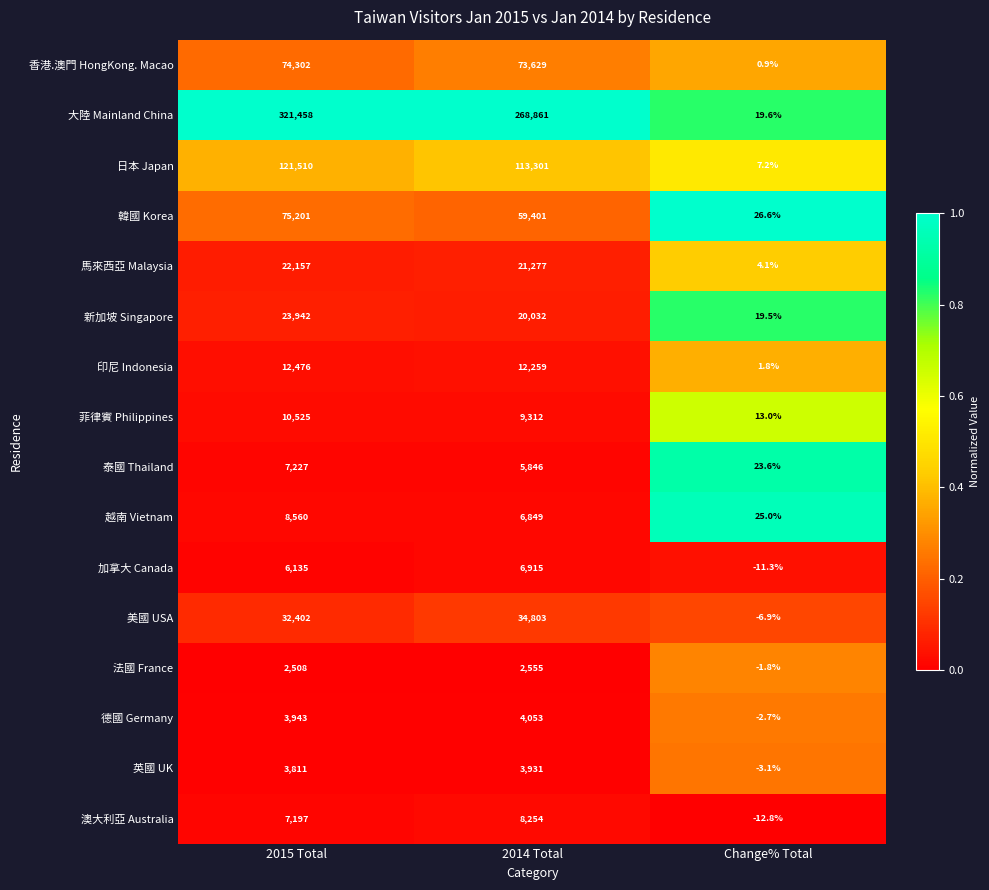

What is the total value across all series at 2015 Total?

733354.0